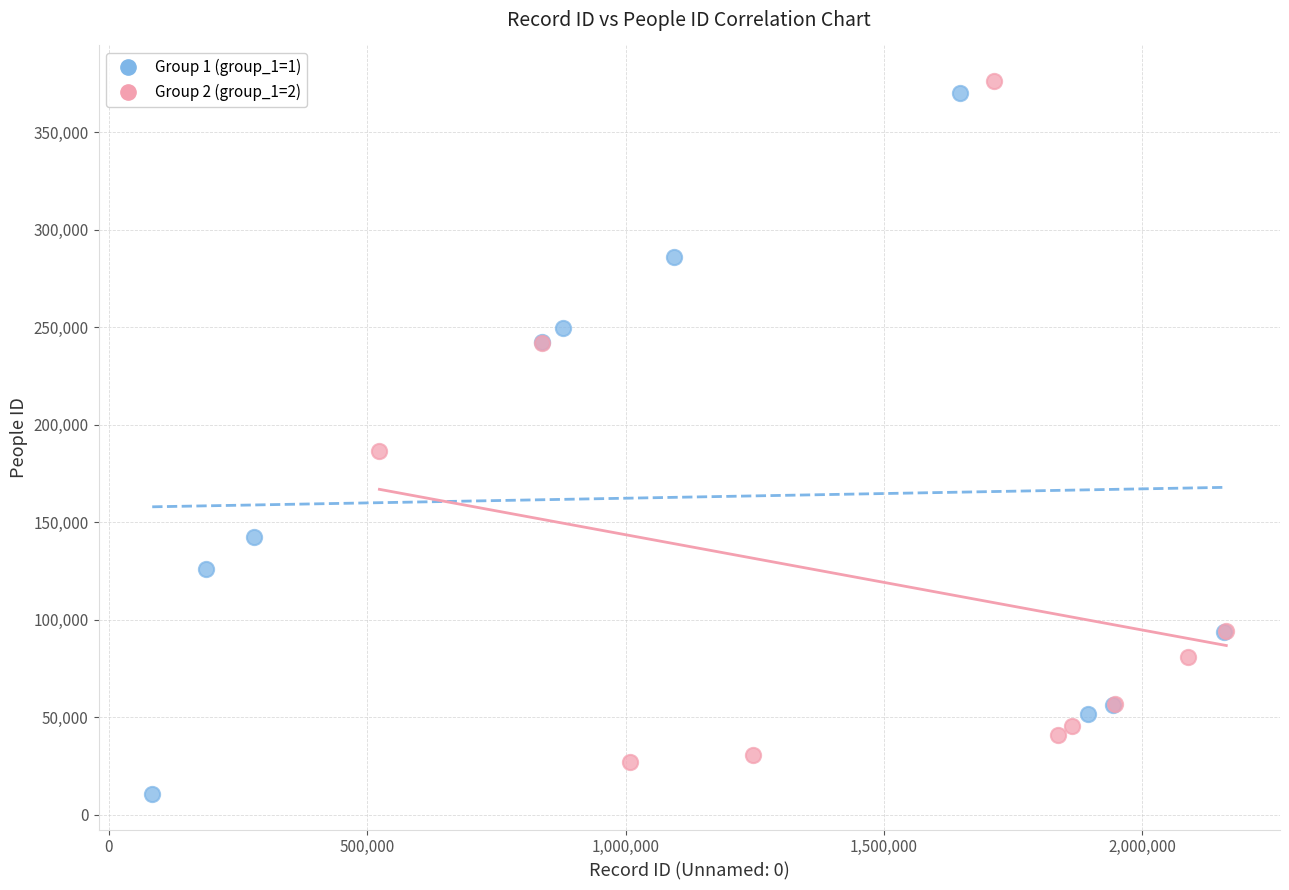

Which series contains the highest Y value?

Group 2 (group_1=2)